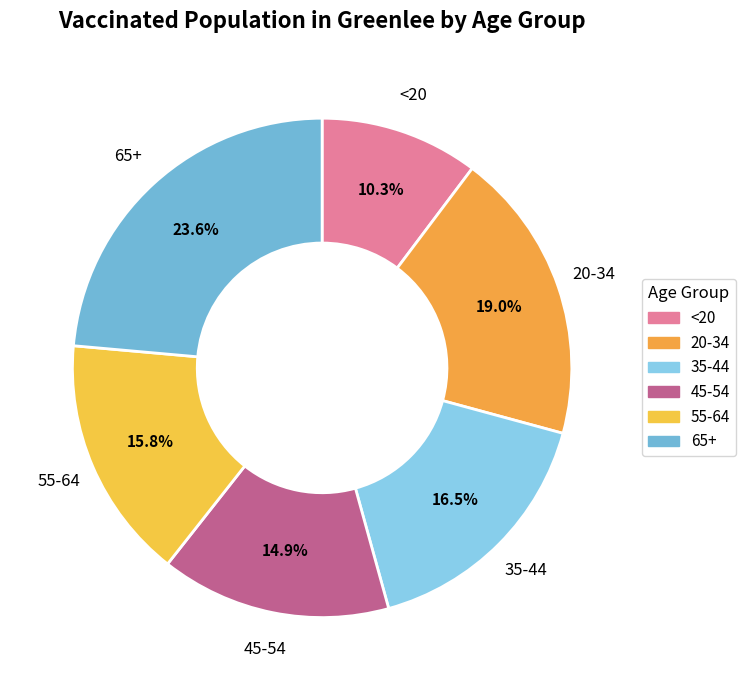

To the nearest percent, what is the average slice percentage?

17%